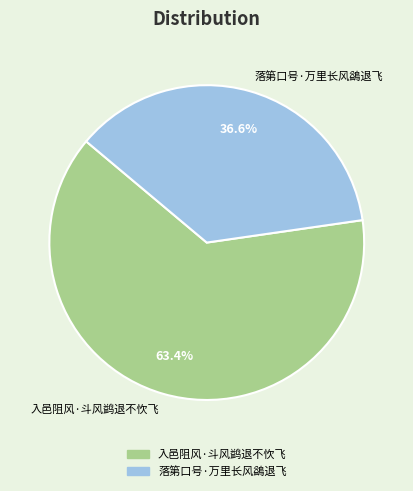

Which category has the biggest portion of the pie?

入邑阻风·斗风鹢退不忺飞